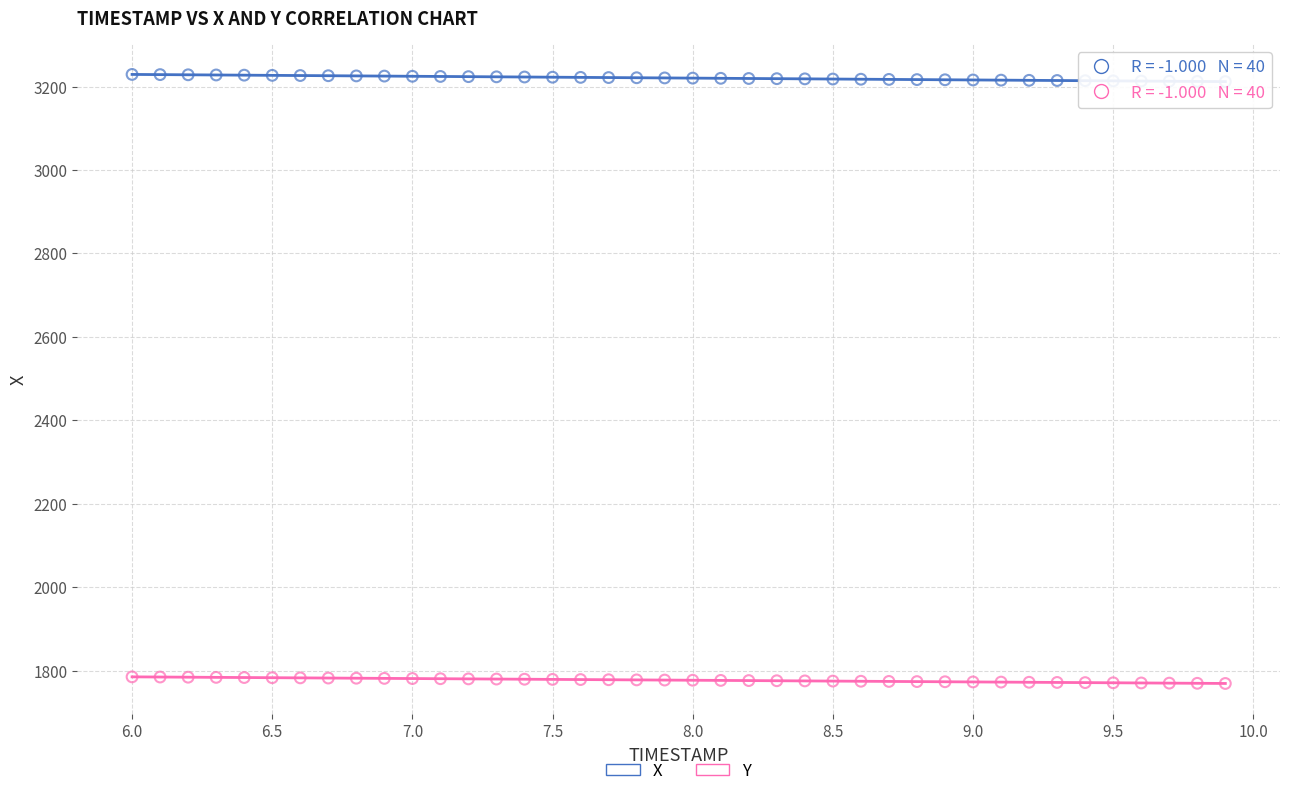

Which series has the largest Y range (max minus min)?

X